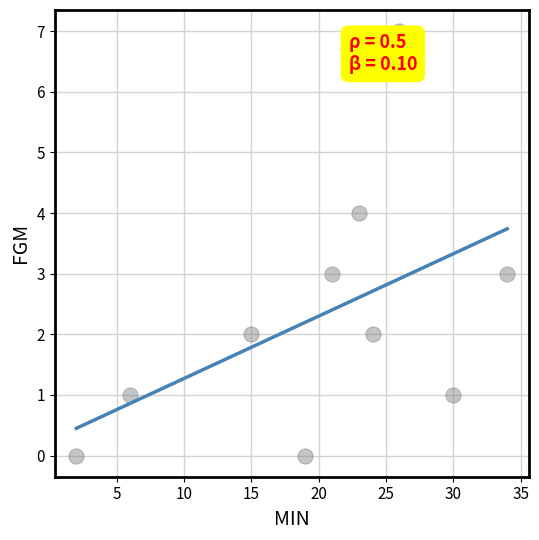

What is the range of X values (max minus min)?

32